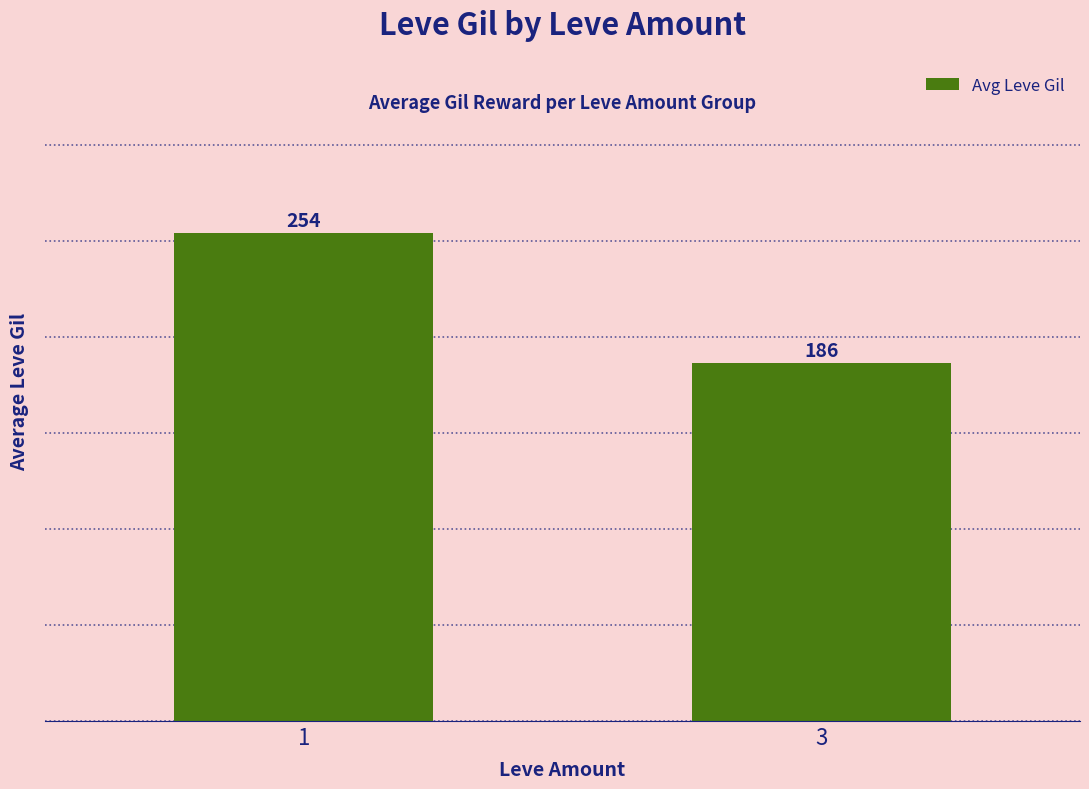

At which category does the chart reach its peak across all series?

1